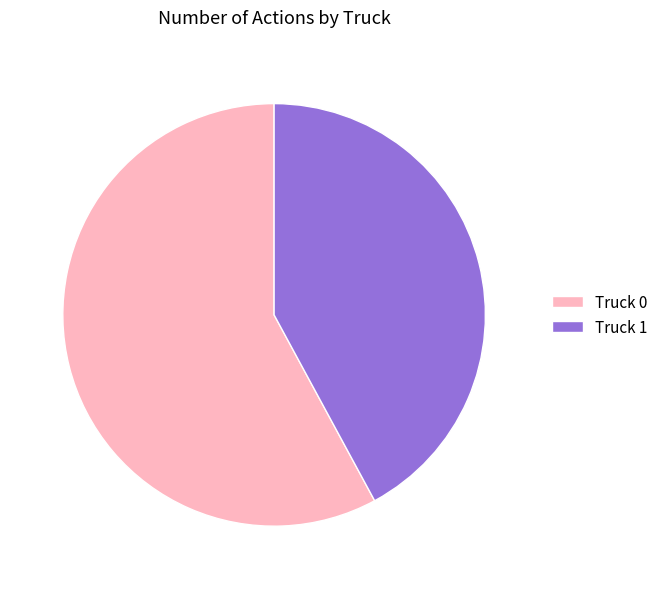

Does Truck 1 account for over 50% of the chart?

No